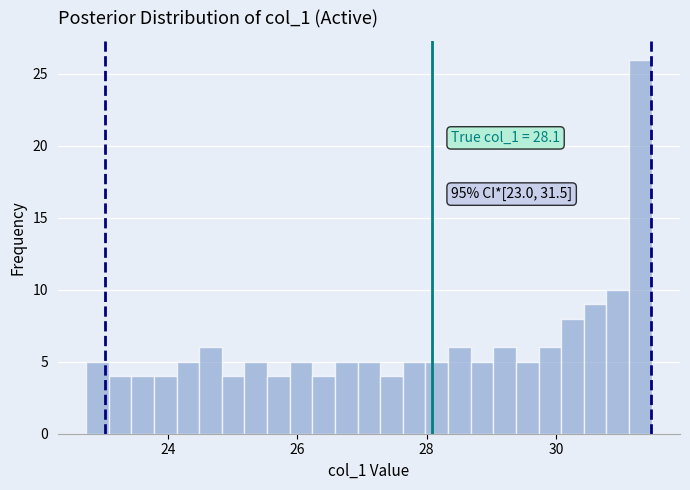

Around what value on the x-axis is the tallest bar? Give the approximate position of its centre, as read against the axis.

31.4